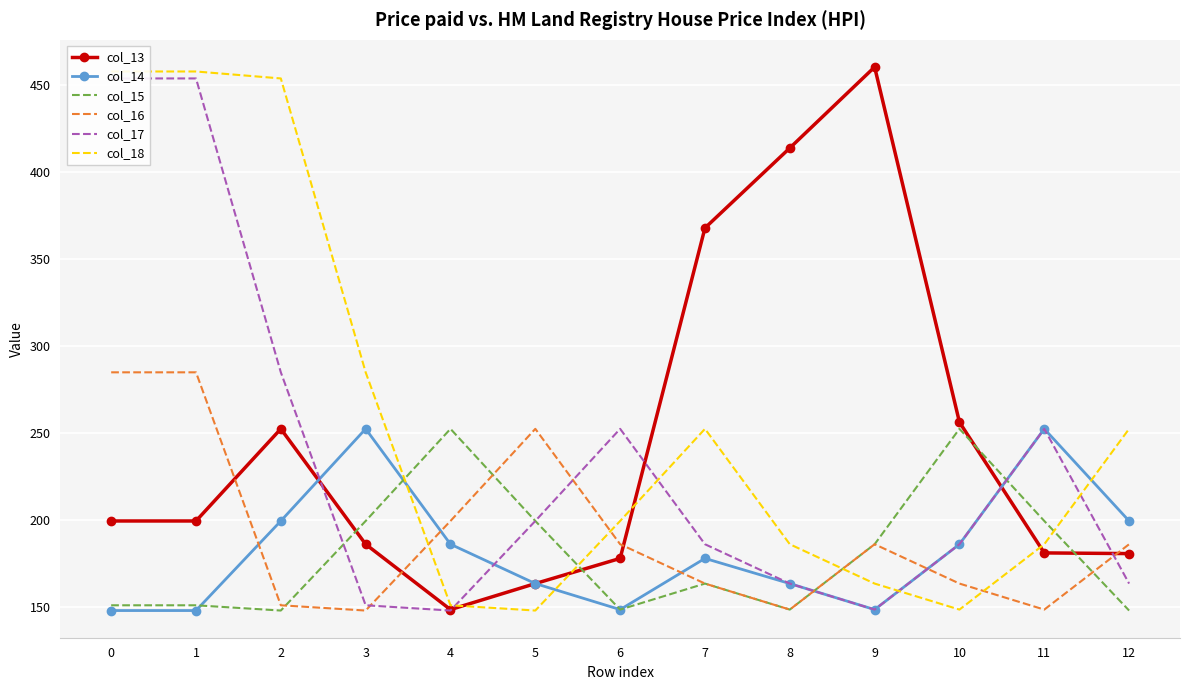

What is the value of the col_14 point at the 5th from the left?

186.1